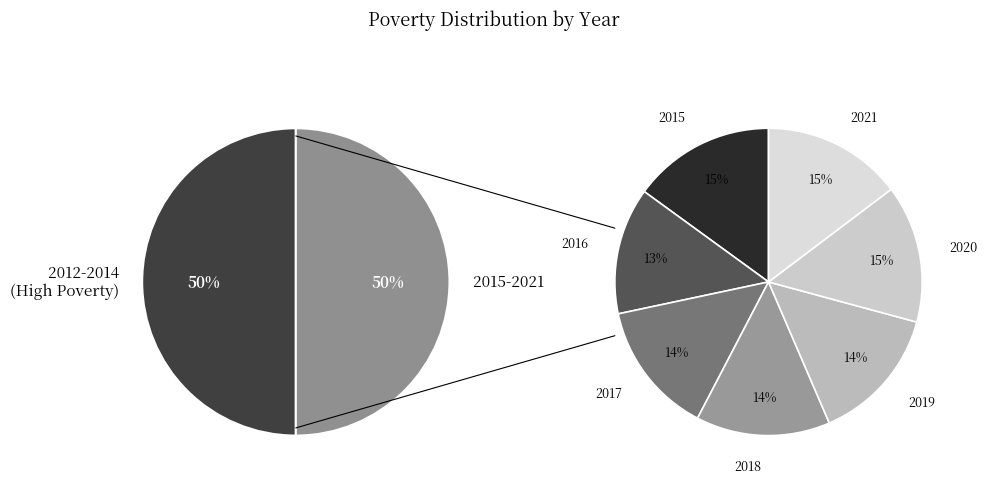

The 2016 slice represents 7% of the pie. True or false?

True